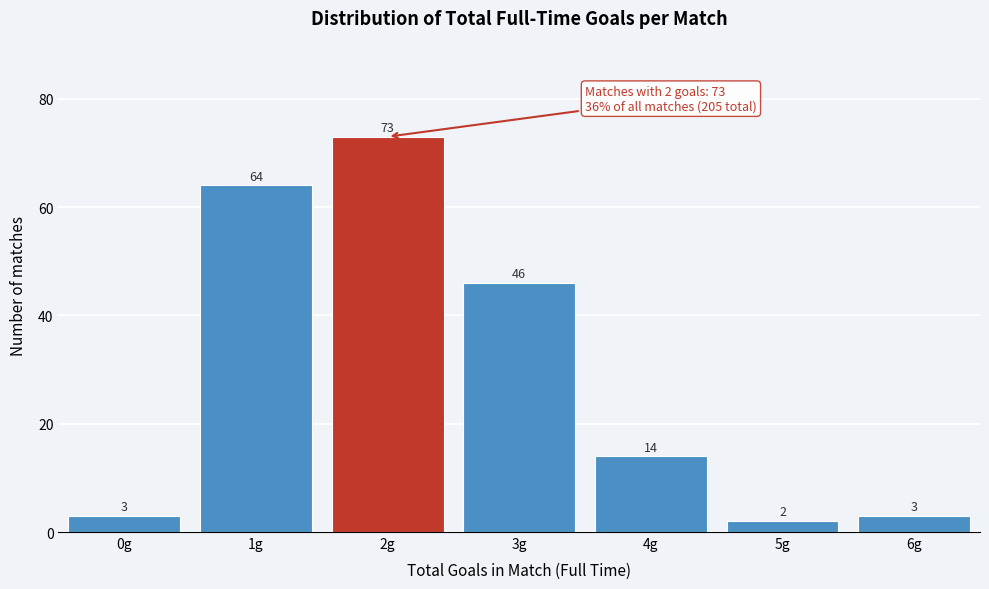

Reading left to right, list all the values displayed in this chart.

0g=3	1g=64	2g=73	3g=46	4g=14	5g=2	6g=3